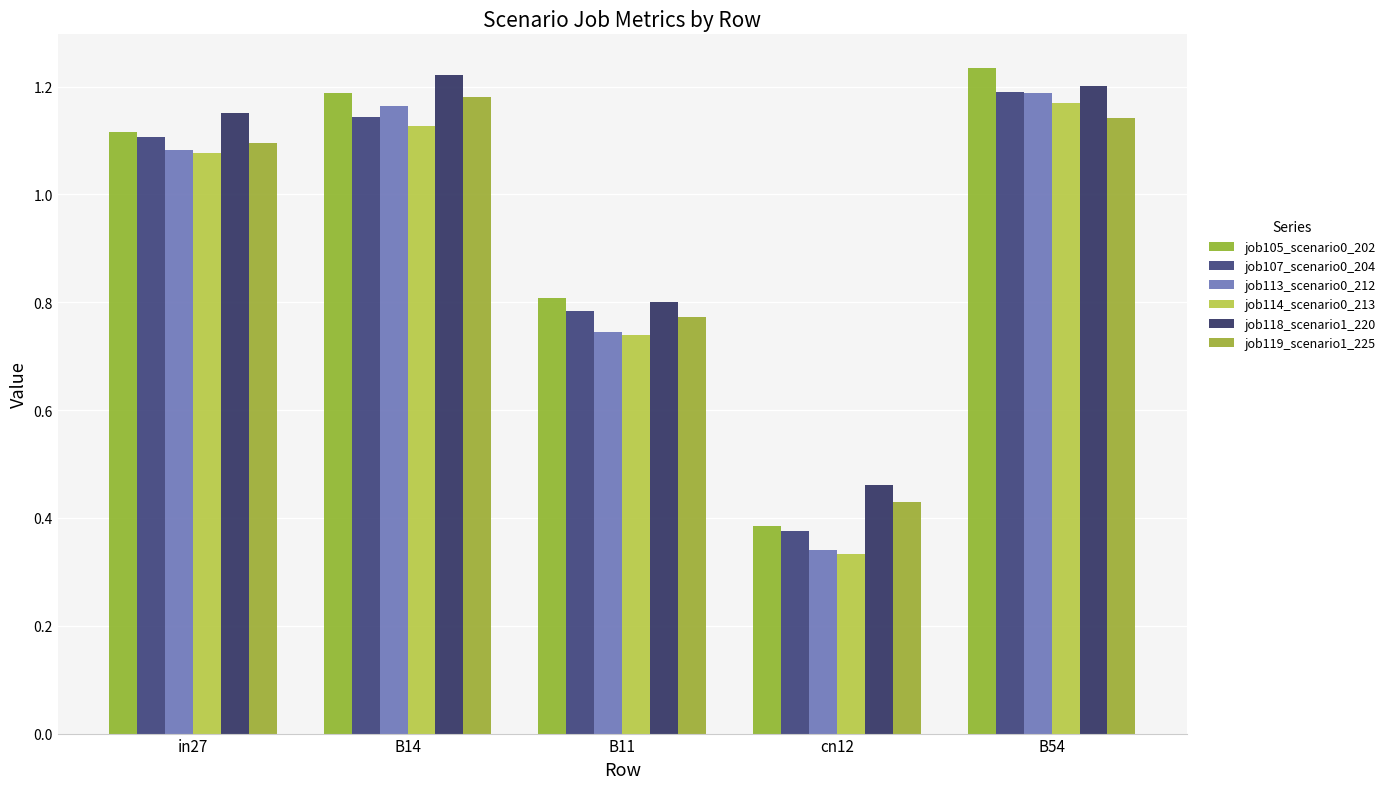

What is the sum of the job119_scenario1_225 values at B11 and in27?

1.9